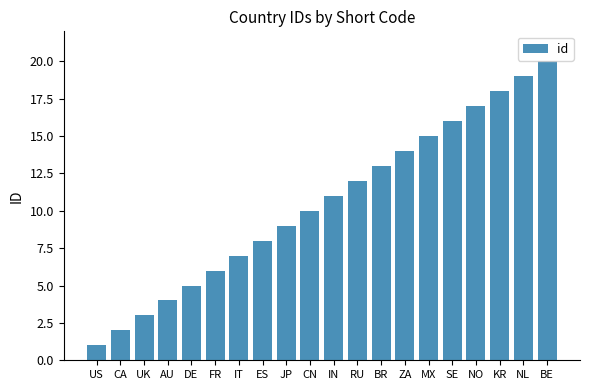

What is the difference between the second highest and minimum values?

18